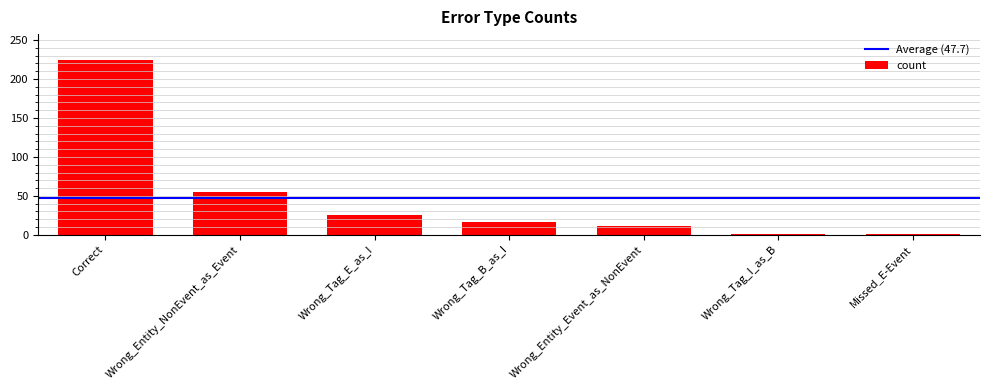

What position from the left is Wrong_Tag_E_as_I?

3